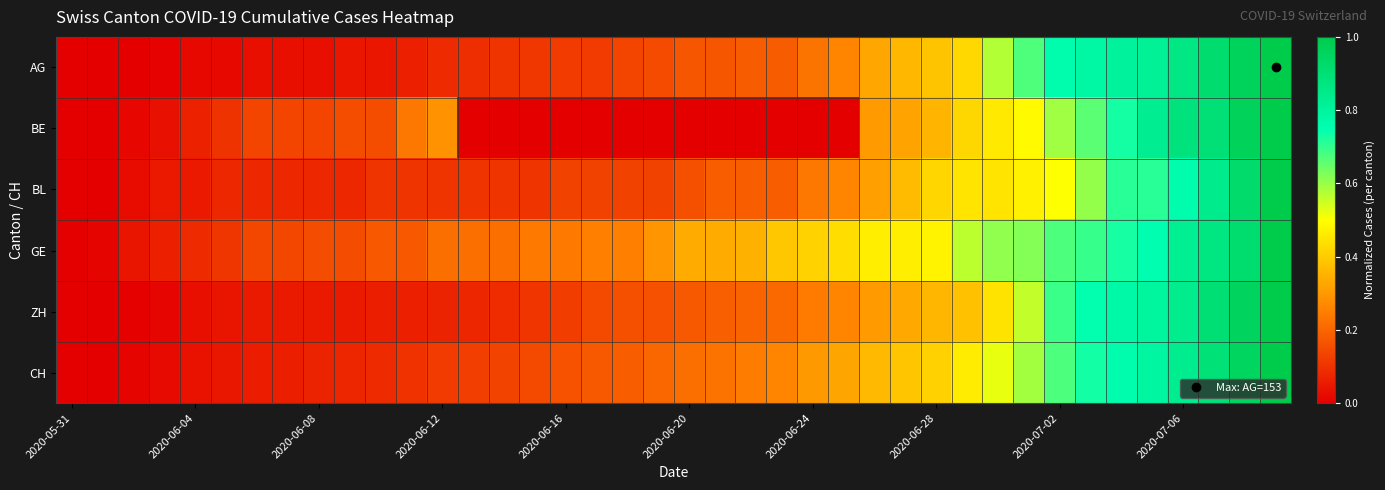

Reading right to left, transcribe all the data shown in this chart.

AG: 1.0	1.0	0.9	0.9	0.8	0.8	0.8	0.8	0.7	0.6	0.4	0.4	0.4	0.3	0.3	0.2	0.2	0.2	0.2	0.2	0.2	0.1	0.1	0.1	0.1	0.1	0.1	0.1	0.1	0.0	0.0	0.0	0.0	0.0	0.0	0.0	0.0	0.0	0.0	0.0
BE: 1.0	1.0	0.9	0.9	0.8	0.7	0.7	0.6	0.5	0.5	0.4	0.4	0.3	0.3	0.0	0.0	0.0	0.0	0.0	0.0	0.0	0.0	0.0	0.0	0.0	0.0	0.0	0.3	0.2	0.2	0.2	0.1	0.1	0.1	0.1	0.1	0.0	0.0	0.0	0.0
BL: 1.0	0.9	0.8	0.8	0.7	0.7	0.6	0.5	0.5	0.4	0.4	0.4	0.4	0.3	0.3	0.2	0.2	0.2	0.2	0.2	0.1	0.1	0.1	0.1	0.1	0.1	0.1	0.1	0.1	0.1	0.1	0.1	0.1	0.1	0.1	0.1	0.1	0.0	0.0	0.0
GE: 1.0	0.9	0.9	0.8	0.8	0.7	0.7	0.7	0.6	0.6	0.6	0.5	0.5	0.5	0.4	0.4	0.4	0.3	0.3	0.3	0.3	0.2	0.2	0.2	0.2	0.2	0.2	0.2	0.2	0.2	0.2	0.2	0.1	0.1	0.1	0.1	0.1	0.0	0.0	0.0
ZH: 1.0	1.0	0.9	0.8	0.8	0.8	0.7	0.7	0.6	0.4	0.4	0.4	0.3	0.3	0.3	0.2	0.2	0.2	0.2	0.2	0.2	0.2	0.1	0.1	0.1	0.1	0.1	0.1	0.1	0.1	0.1	0.1	0.1	0.1	0.0	0.0	0.0	0.0	0.0	0.0
CH: 1.0	0.9	0.9	0.8	0.8	0.8	0.7	0.7	0.6	0.5	0.5	0.4	0.4	0.4	0.3	0.3	0.3	0.2	0.2	0.2	0.2	0.2	0.2	0.2	0.1	0.1	0.1	0.1	0.1	0.1	0.1	0.1	0.1	0.1	0.0	0.0	0.0	0.0	0.0	0.0